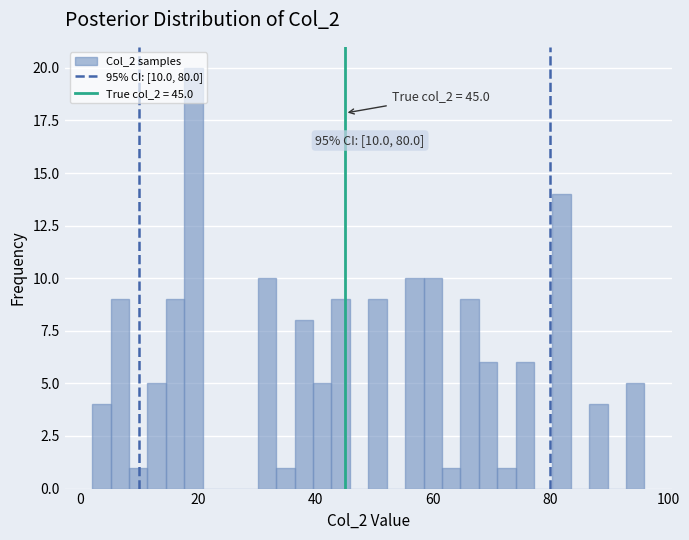

Read against the x-axis, roughly where is the centre of the tallest bar?

20